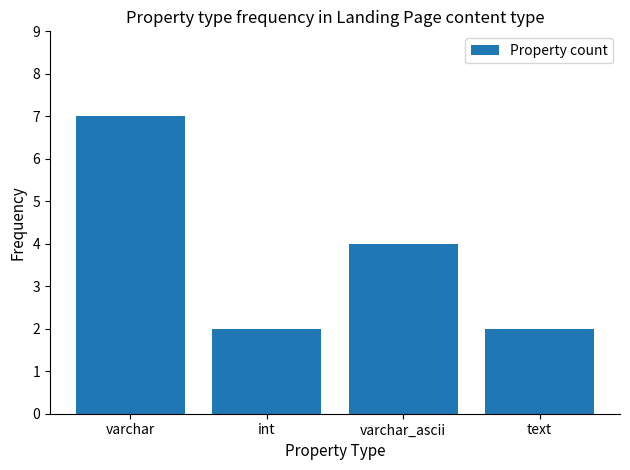

What position from the right is varchar_ascii?

2